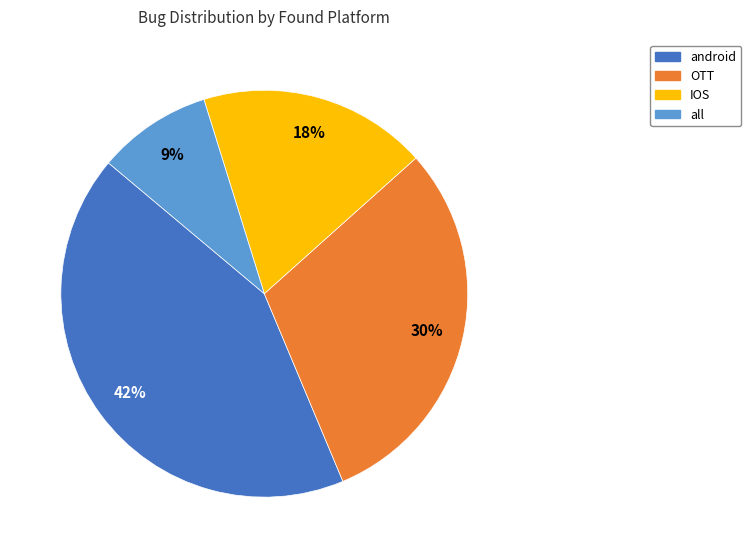

How many segments does this pie chart have?

4